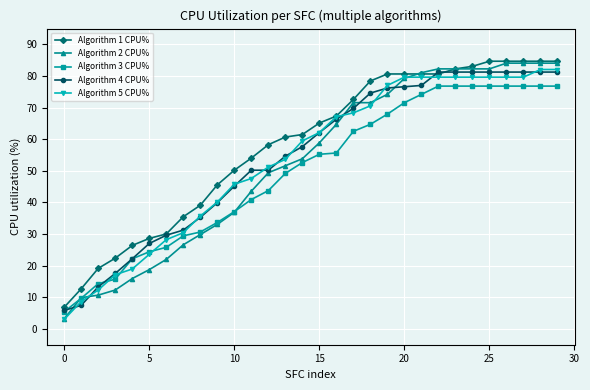

How many data points in Algorithm 2 CPU% are above 58?

15